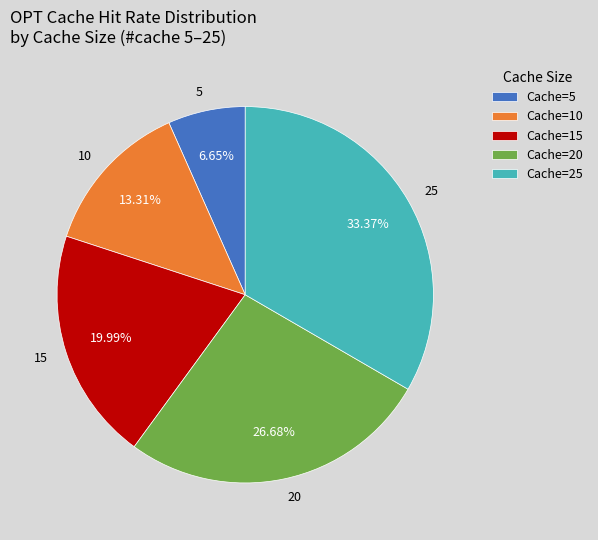

Is the sum of 15 and 20 greater than half?

No